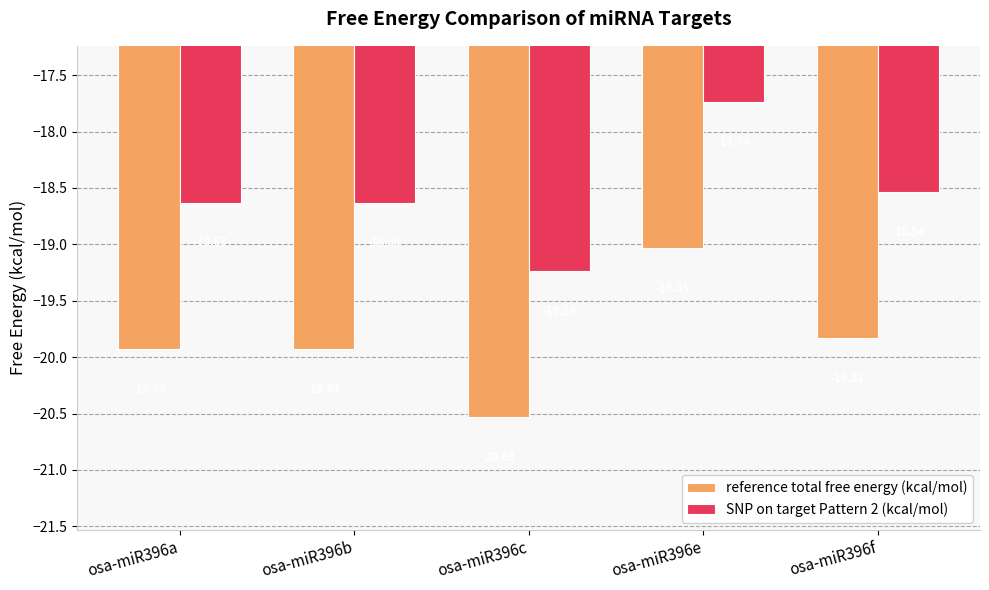

What is the value of the SNP on target Pattern 2 (kcal/mol) bar at the 3rd from the left?

-19.2